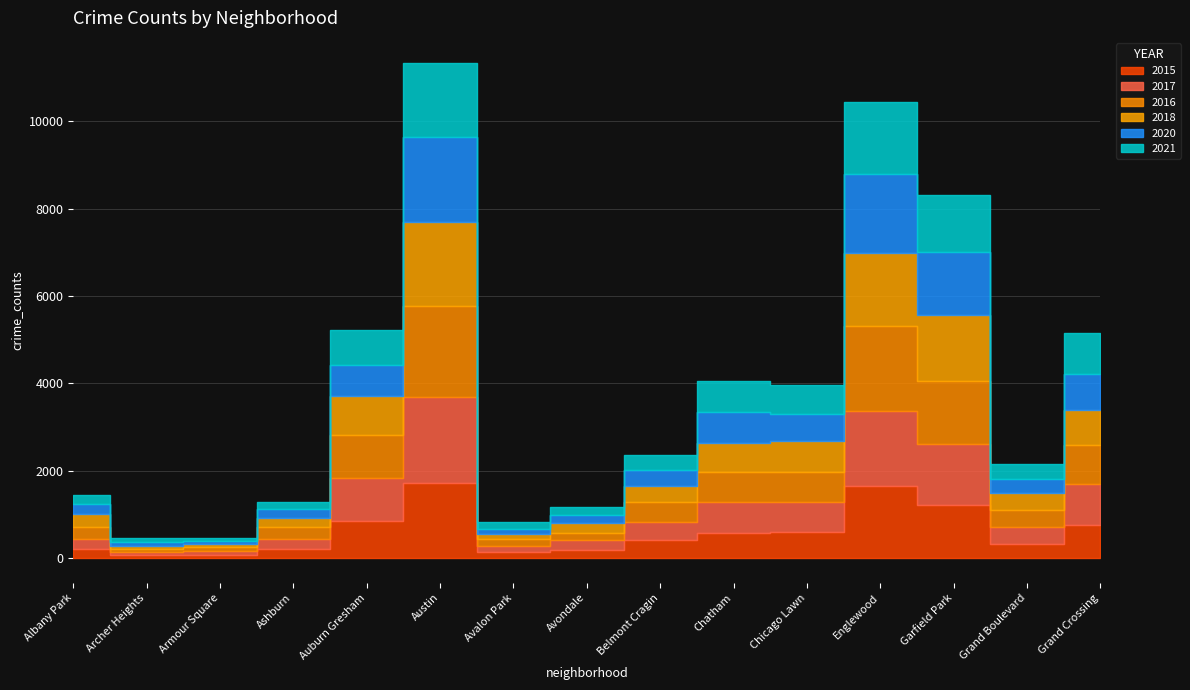

What is the label of the 11th point from the right?

Auburn Gresham